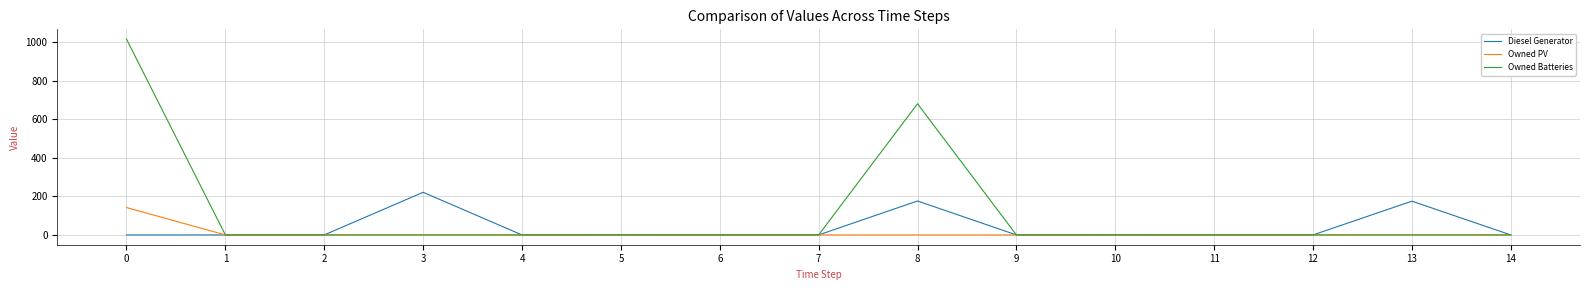

Which series has the largest total across all categories?

Owned Batteries